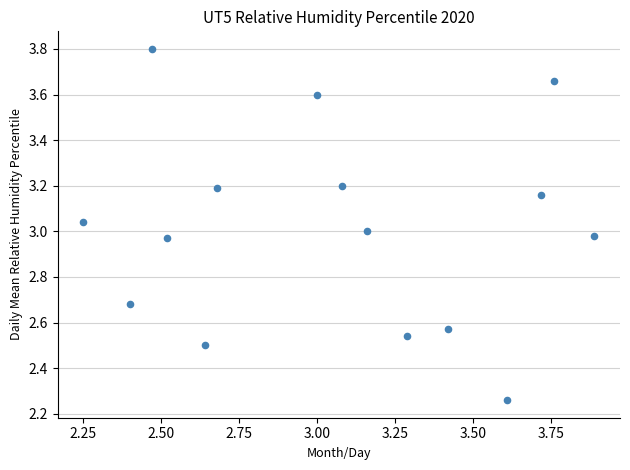

What is the range of X values (max minus min)?

1.6